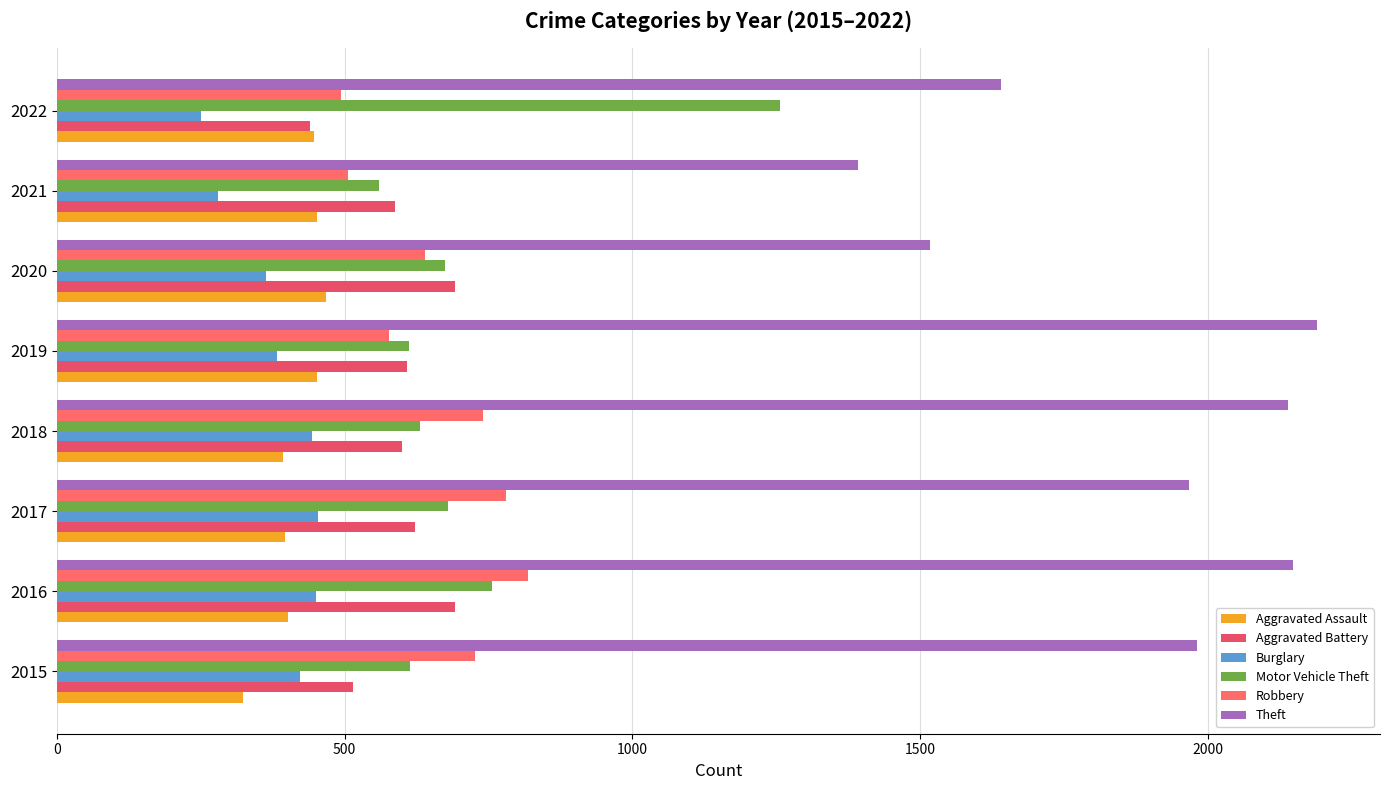

What position from the left is 2000?

5